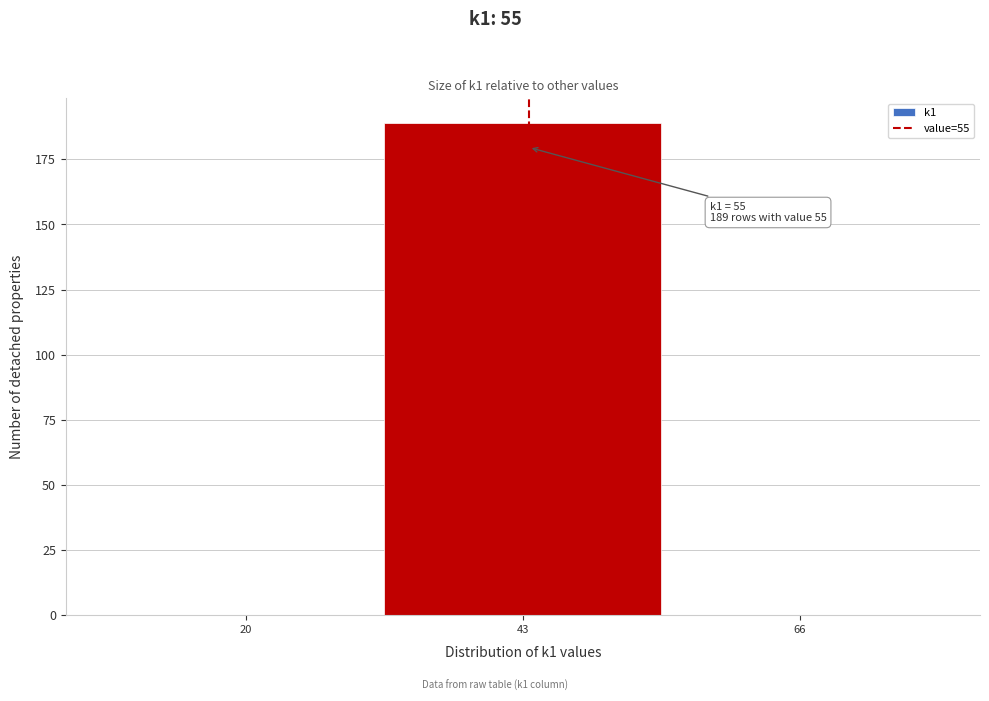

Reading left to right, what are all the values shown in this chart?

20=0	43=189	66=0